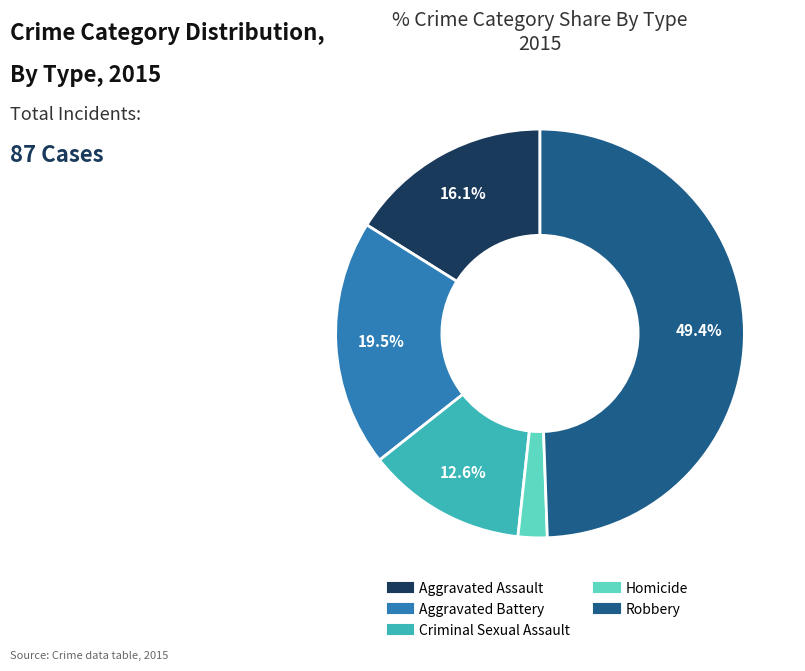

Rank the categories by value from highest to lowest.

Robbery, Aggravated Battery, Aggravated Assault, Criminal Sexual Assault, Homicide